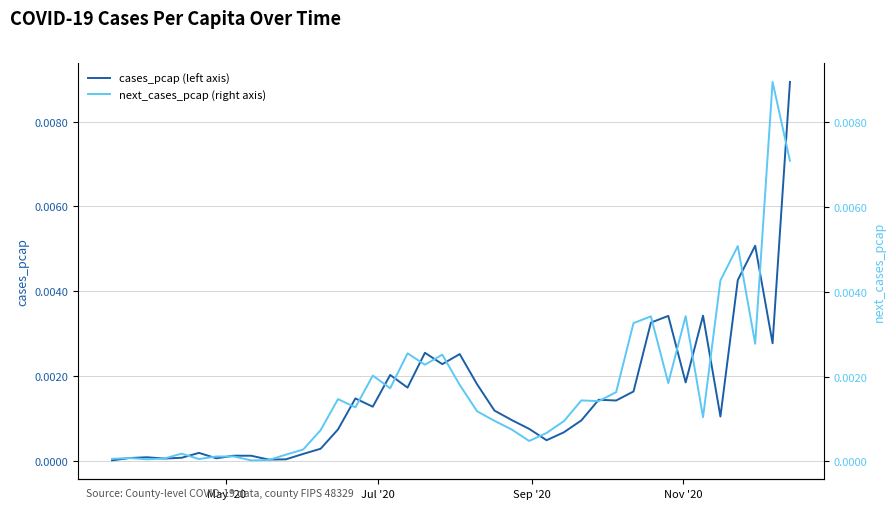

How many times do next_cases_pcap (right axis) and cases_pcap (left axis) cross each other?

22